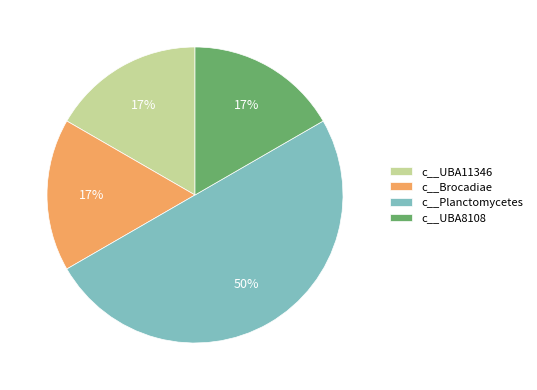

What is the largest slice in the pie chart?

c__Planctomycetes